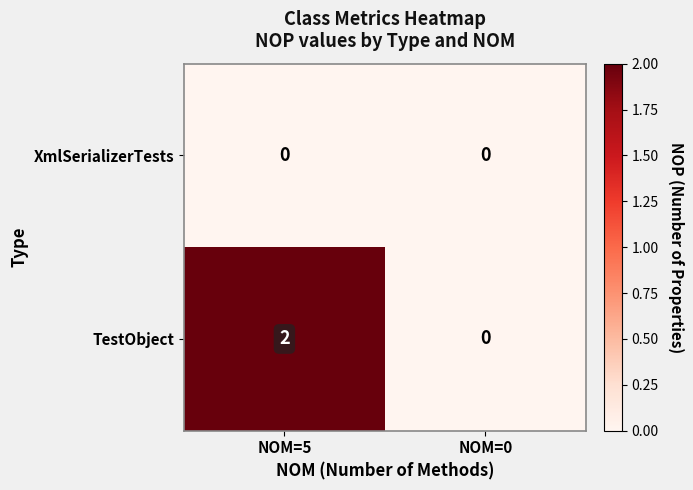

Reading left to right, what are all the values shown in this chart?

XmlSerializerTests: NOM=5=0	NOM=0=0
TestObject: NOM=5=2	NOM=0=0